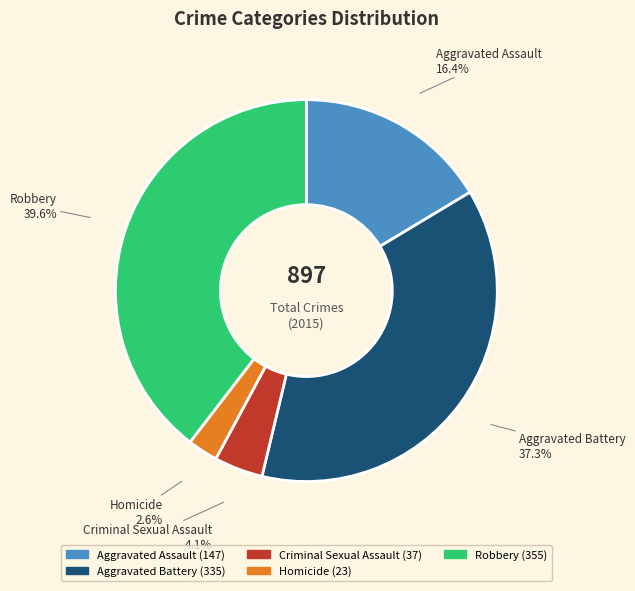

Count the number of slices in the pie.

5